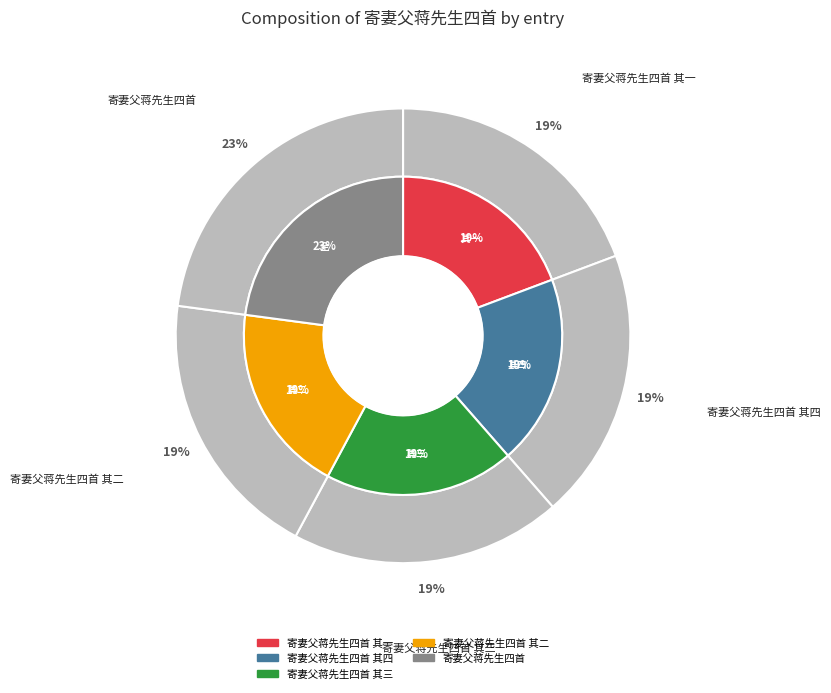

What percentage is NOT represented by 寄妻父蒋先生四首 其二?

80.7%